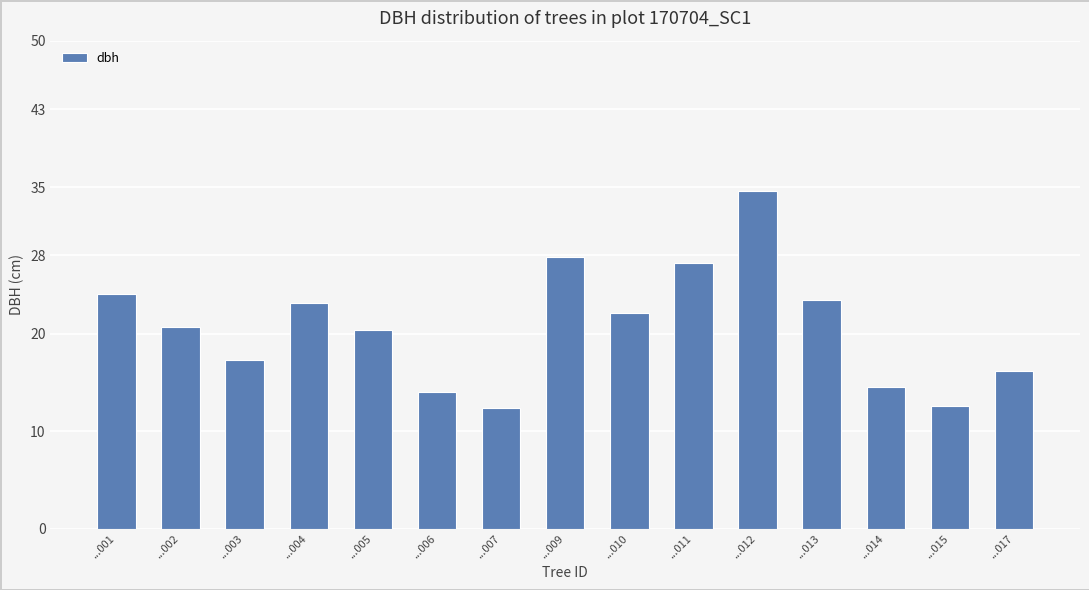

What is the change in value from ...003 to ...010?

+4.8